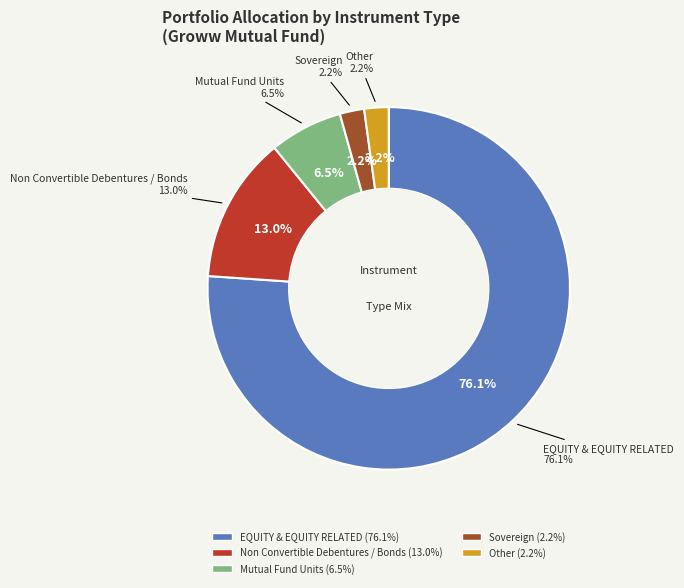

To the nearest percent, what is the difference between the largest and smallest slice percentages?

74%